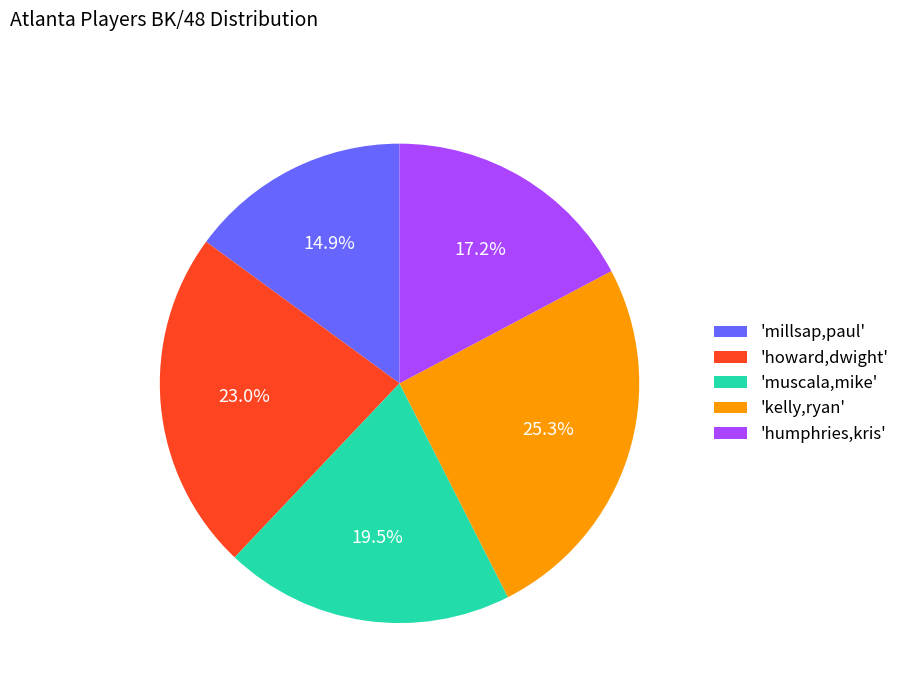

Is the sum of 'millsap,paul' and 'humphries,kris' greater than half?

No